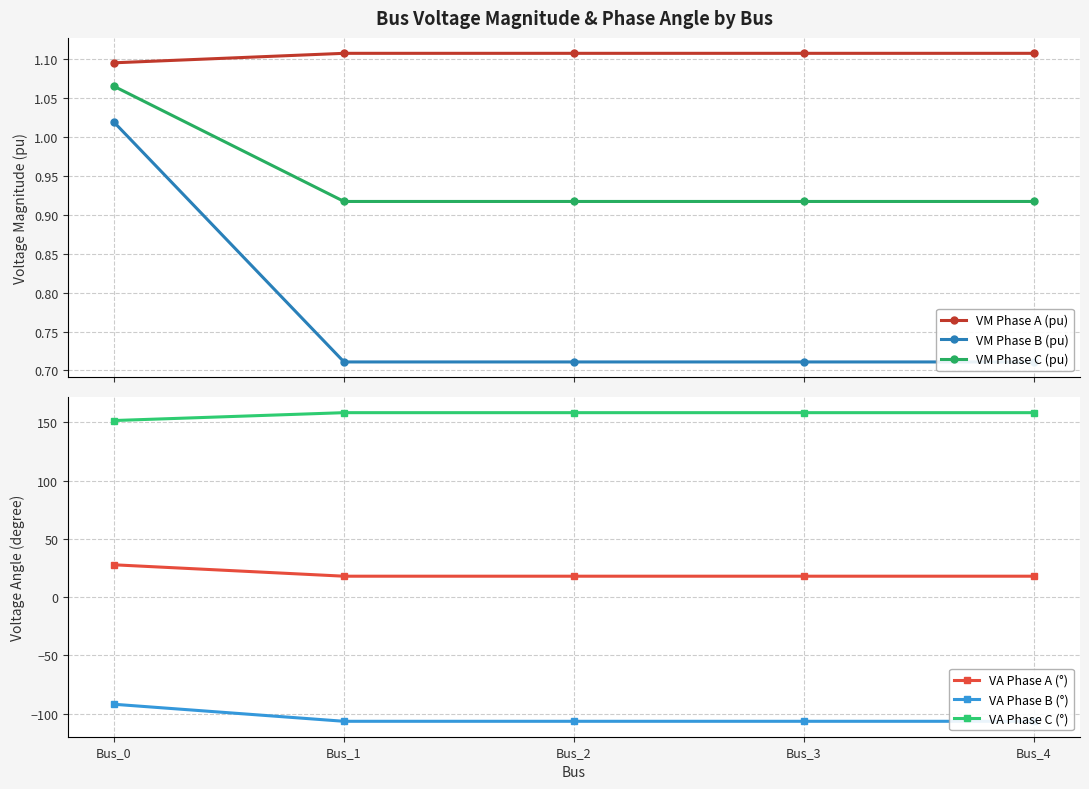

True or false: VM Phase B (pu) has a value of 0.2 at Bus_3.

False